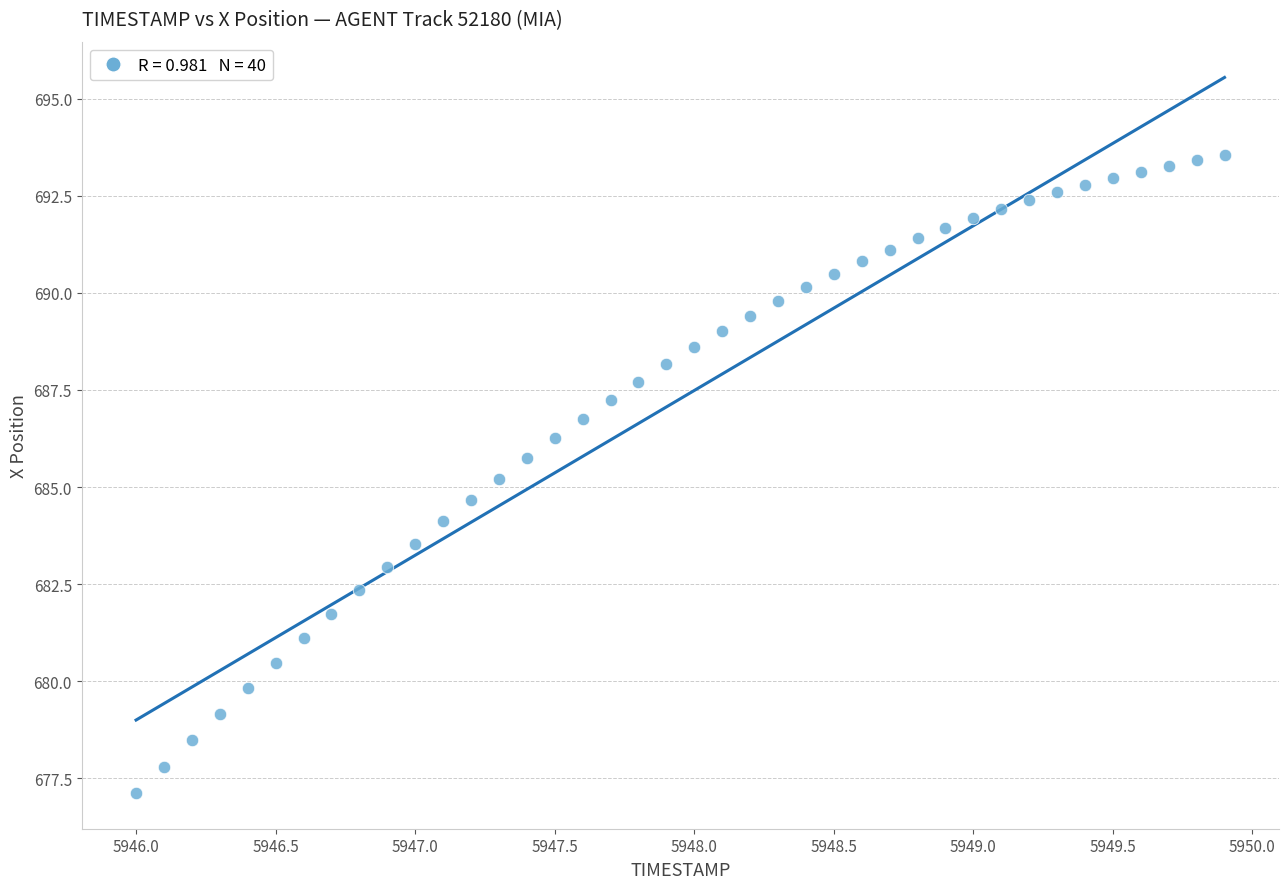

What is the range of Y values (max minus min)?

16.4